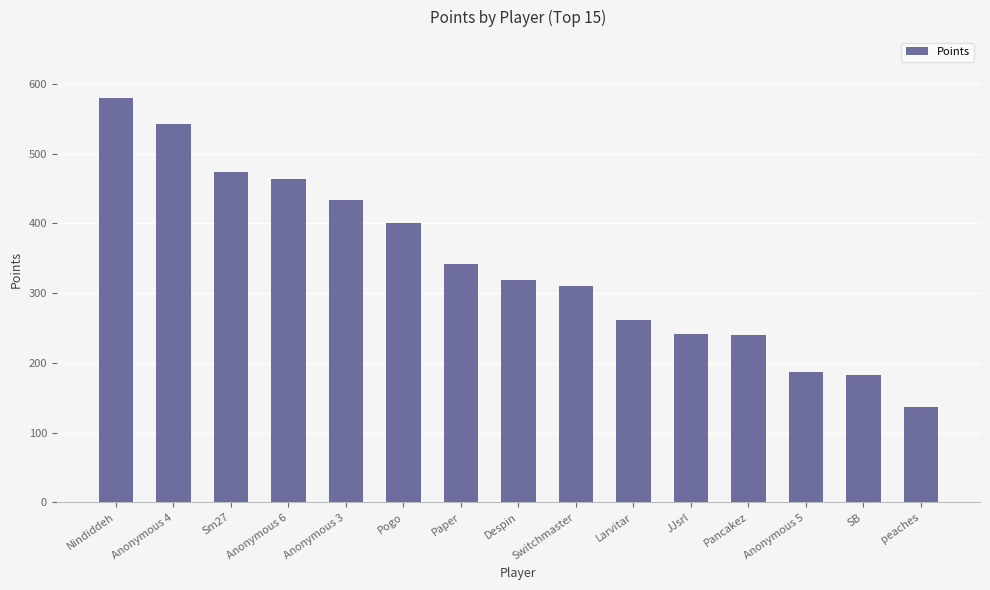

What is the value of the 1st bar from the left?

580